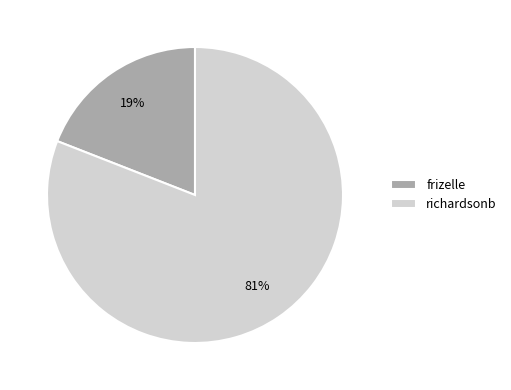

Is the sum of richardsonb and frizelle greater than half?

Yes